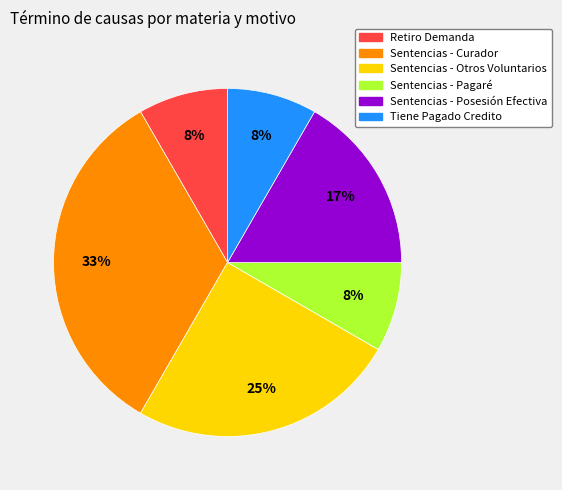

Is there any slice that represents more than half of the pie?

No